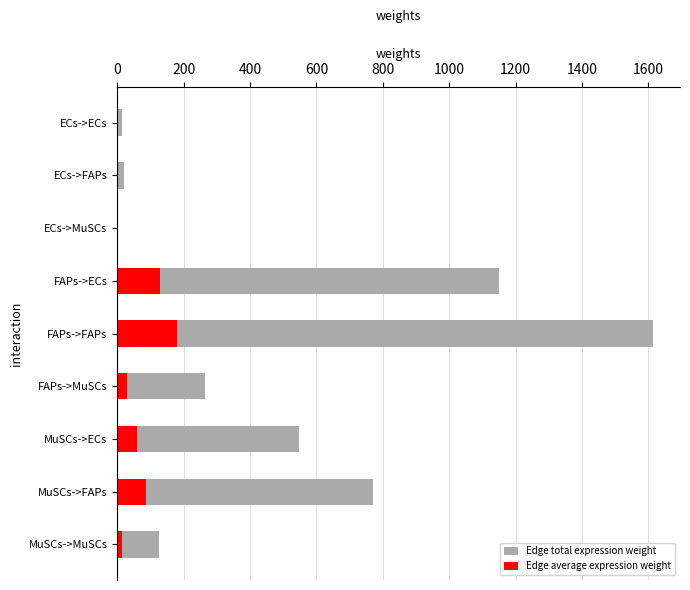

Reading right to left, list all the values displayed in this chart.

Edge total expression weight: 126.2	770.0	547.9	264.5	1614.7	1148.8	3.5	21.2	15.1
Edge average expression weight: 14.0	85.6	60.9	29.4	179.4	127.6	0.4	2.4	1.7